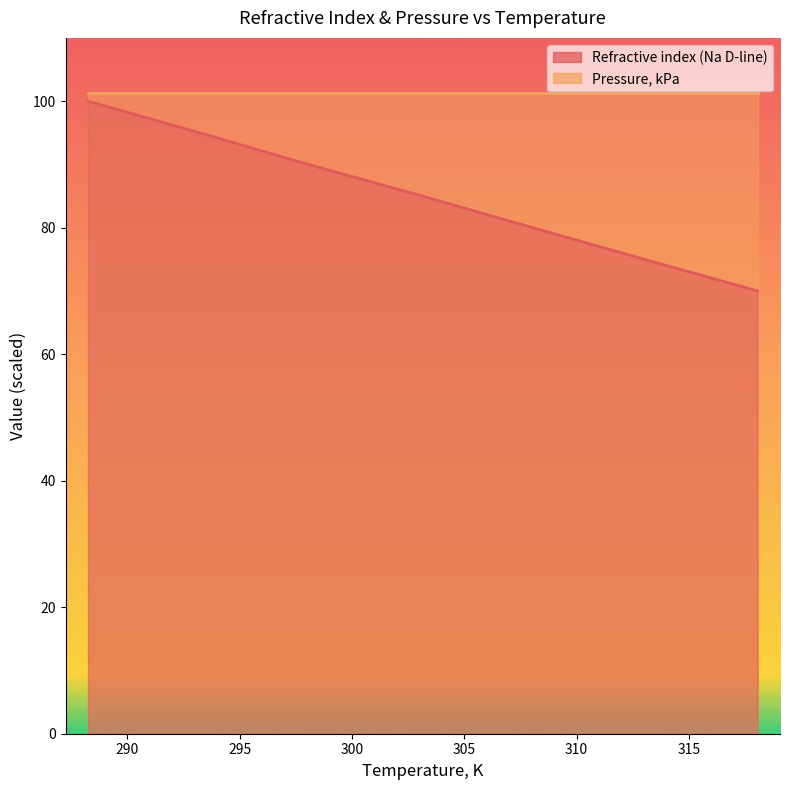

True or false: Pressure, kPa and Refractive index (Na D-line) intersect in this chart.

False